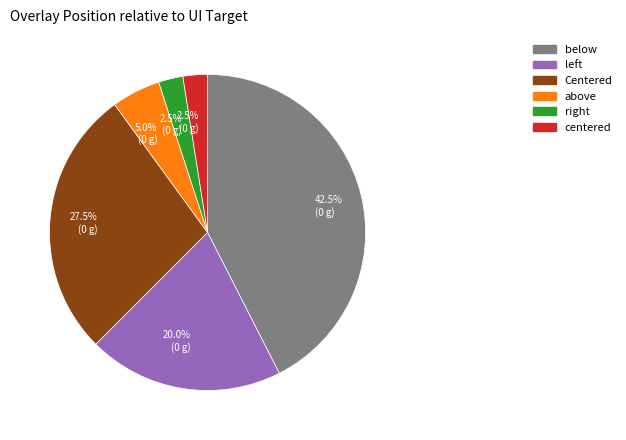

Which slice is the largest?

below